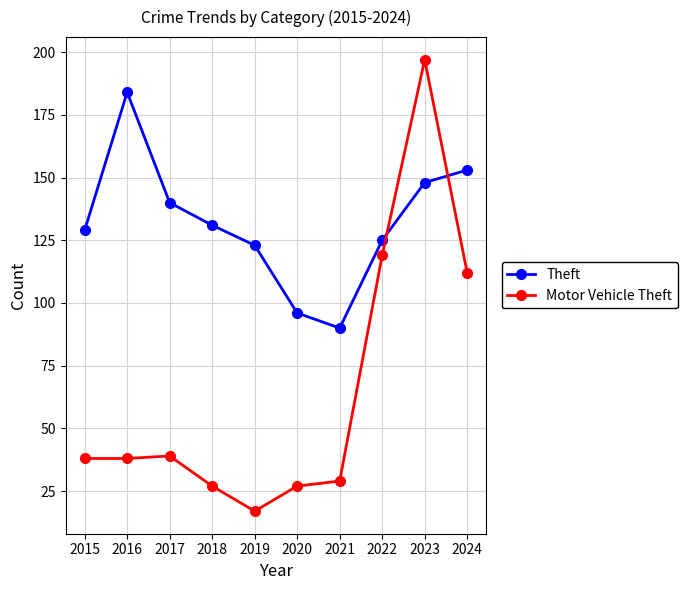

After their last crossing, which series has the higher values: Motor Vehicle Theft or Theft?

Theft